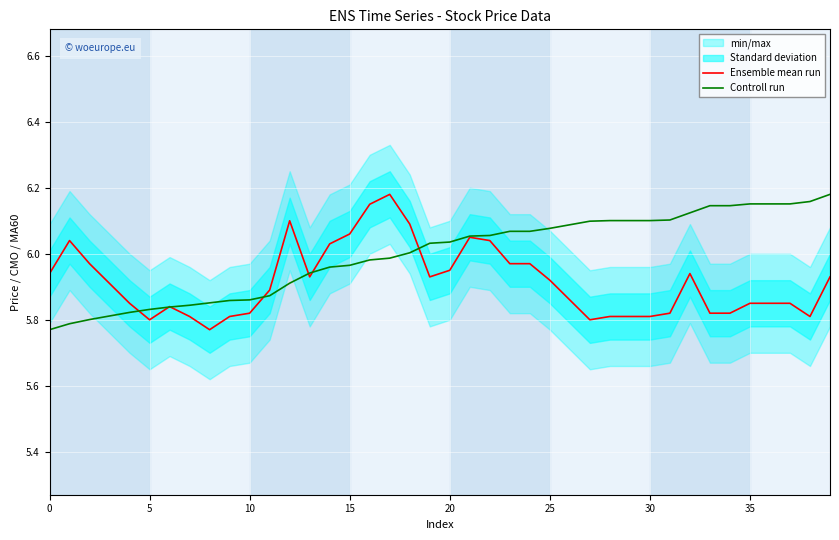

At which label does Ensemble mean run reach its peak?

17